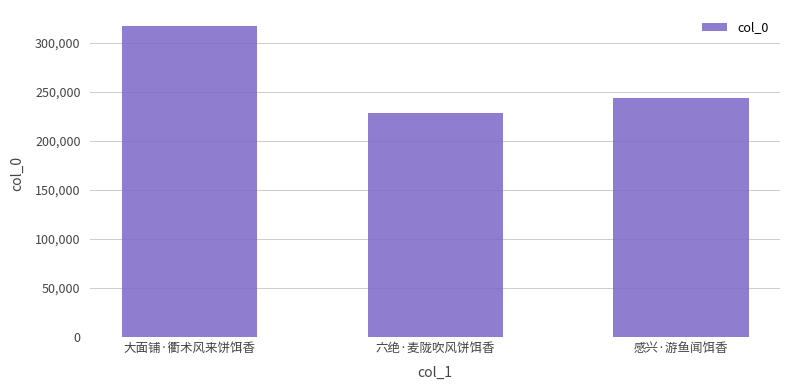

True or false: the data shows 138130 at 大面铺·衢术风来饼饵香.

False